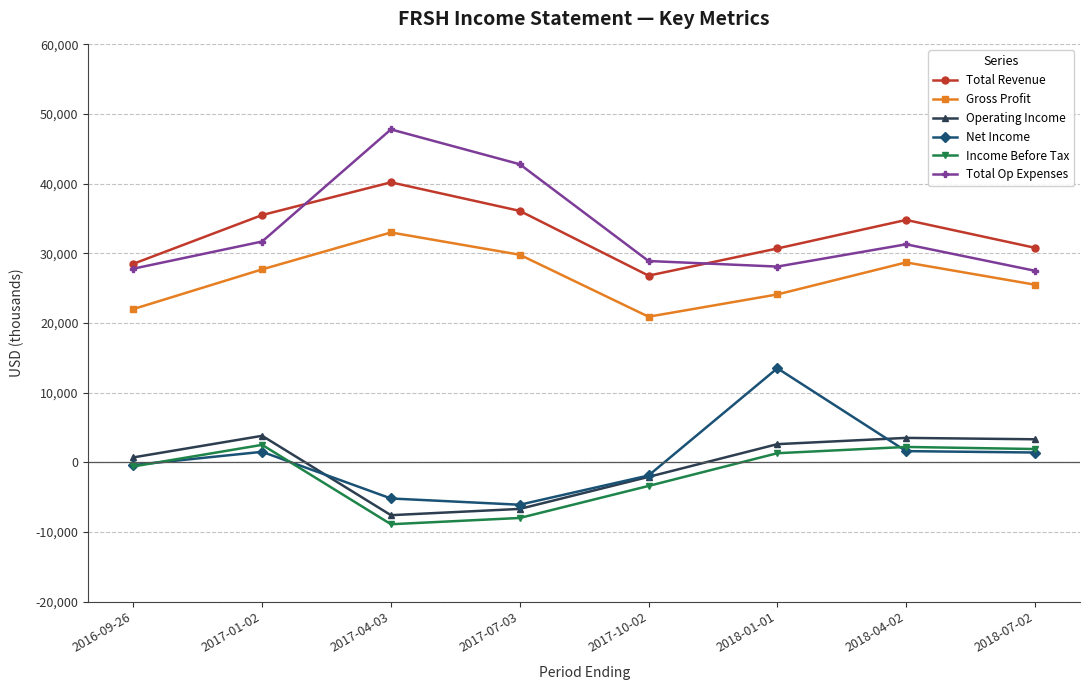

True or false: Income Before Tax and Gross Profit cross at least once.

False